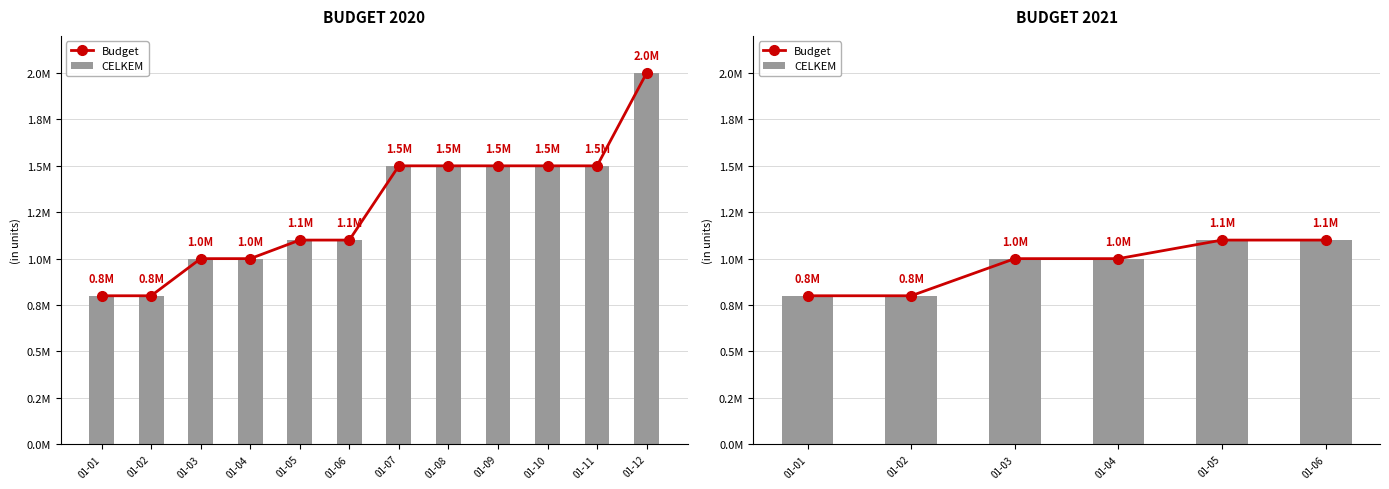

At which label does Budget first exceed 1000000?

01-05